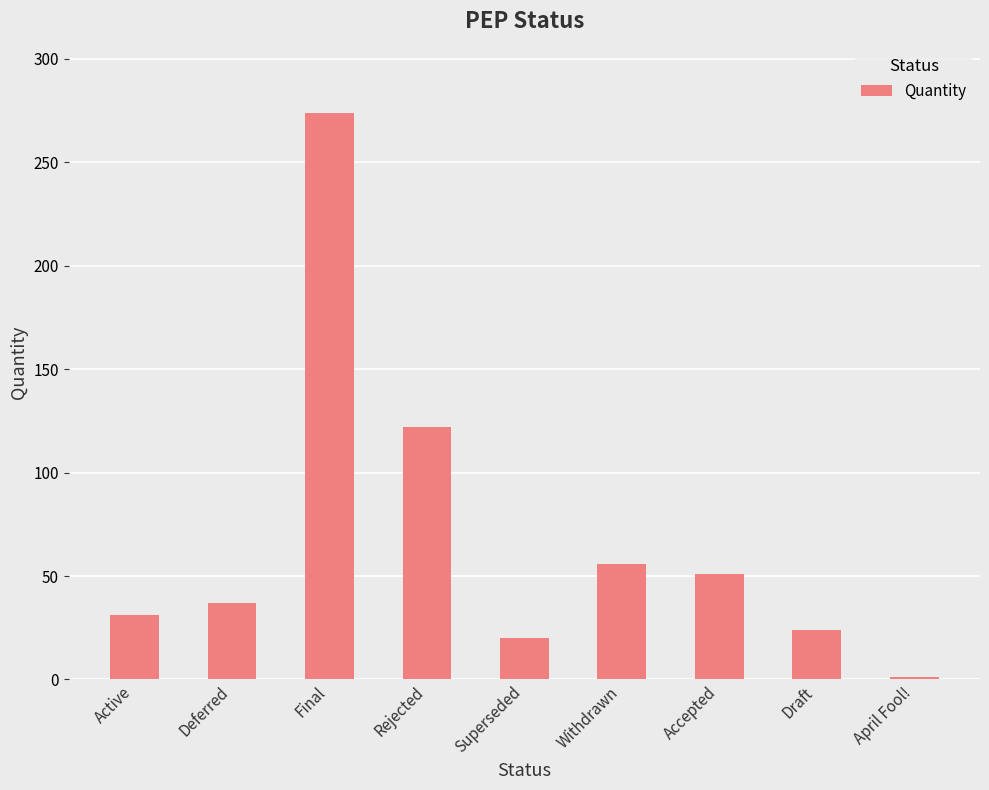

Rank the categories by value from highest to lowest.

Final, Rejected, Withdrawn, Accepted, Deferred, Active, Draft, Superseded, April Fool!